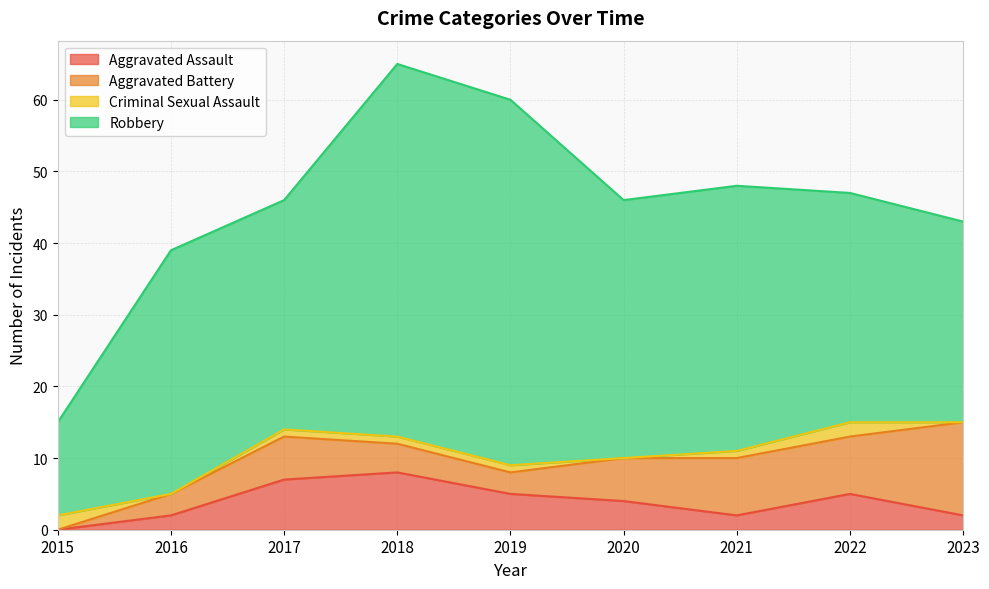

True or false: Robbery and Aggravated Assault cross at least once.

False